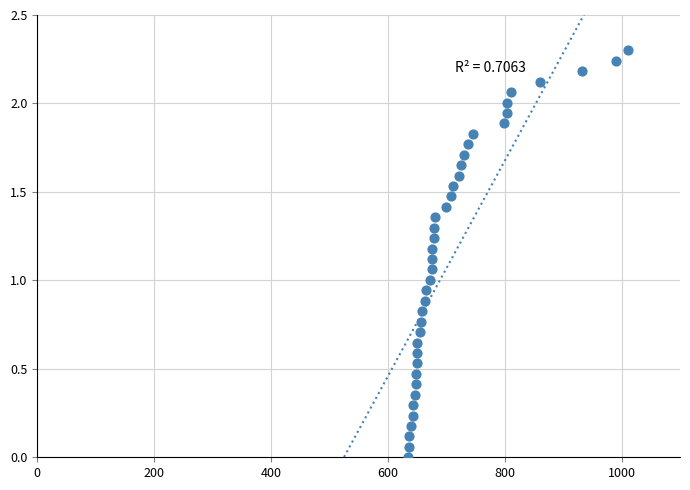

What is the range of Y values (max minus min)?

2.3